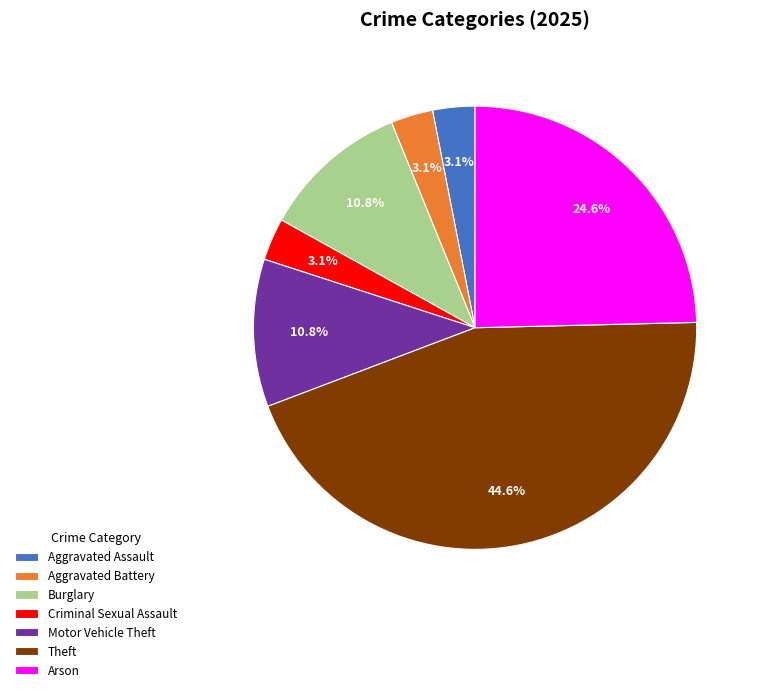

Approximately how many times larger is the value at Burglary compared to Aggravated Battery?

3.5